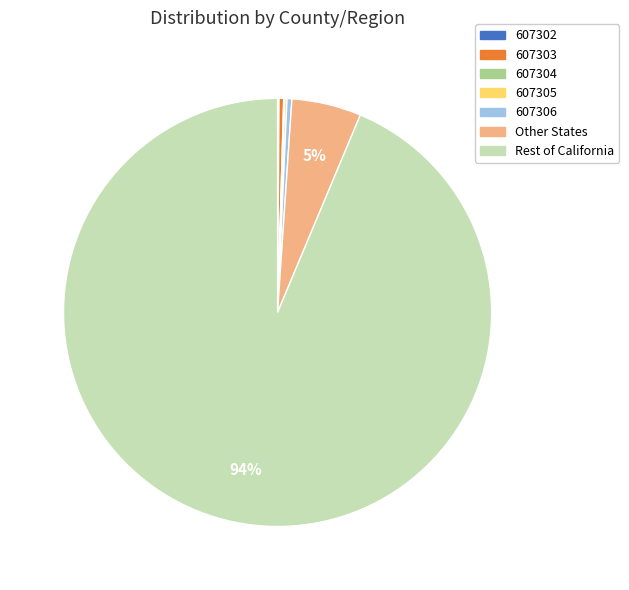

True or false: Other States accounts for 16% of the total.

False